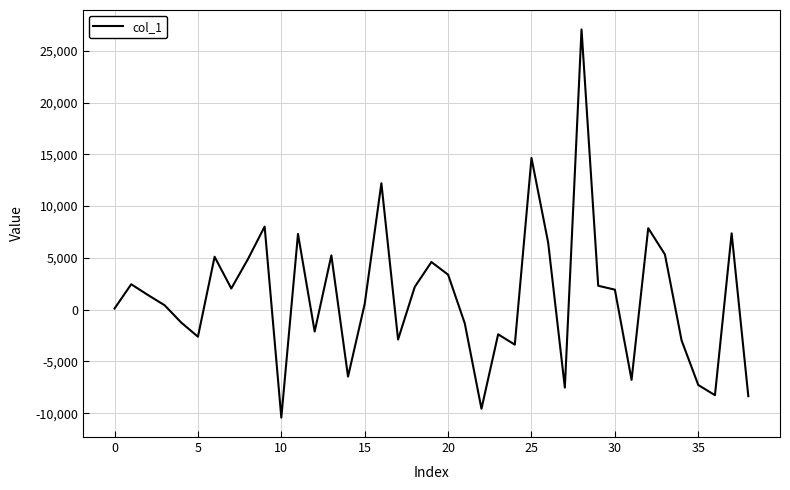

How many categories are shown in the chart?

39